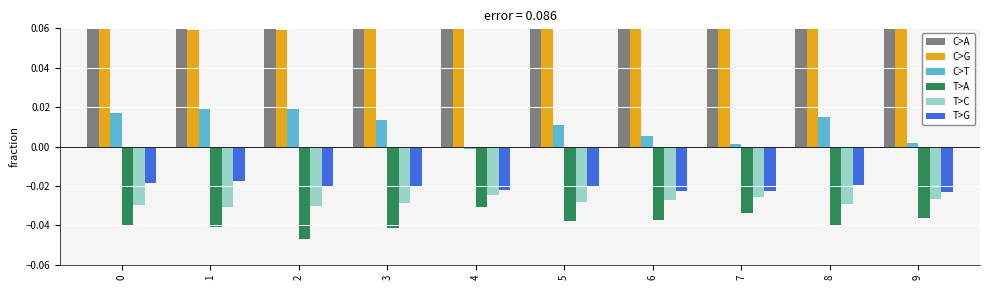

What are all the series names shown in the legend?

C>A, C>G, C>T, T>A, T>C, T>G